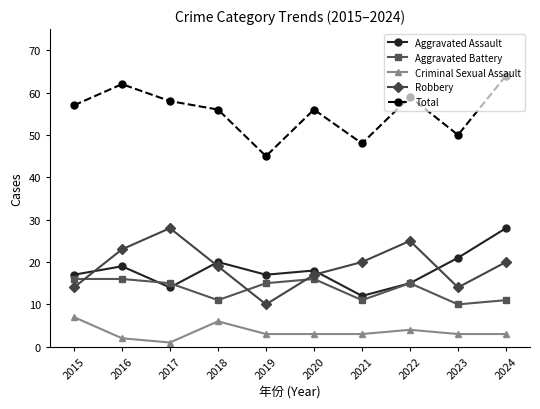

Where do Aggravated Battery and Aggravated Assault first cross each other?

2016 and 2017